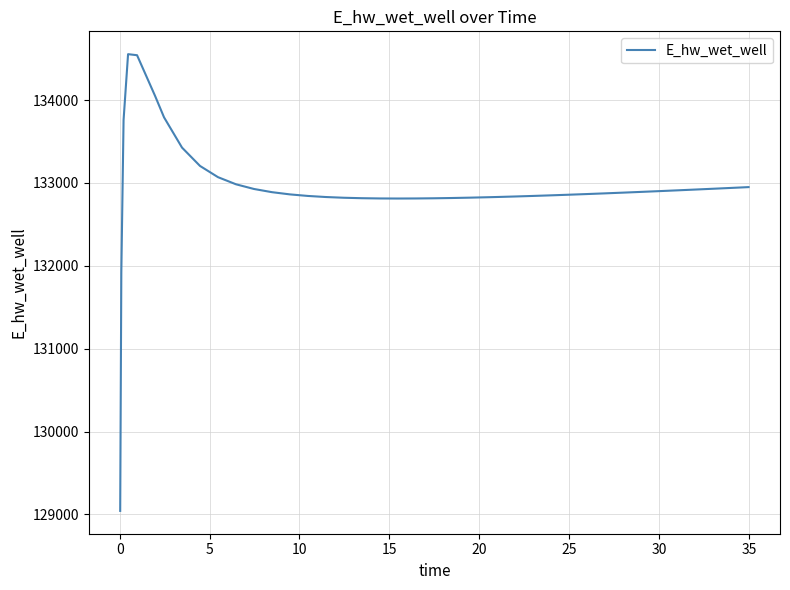

What is the maximum value shown in the chart?

134554.4